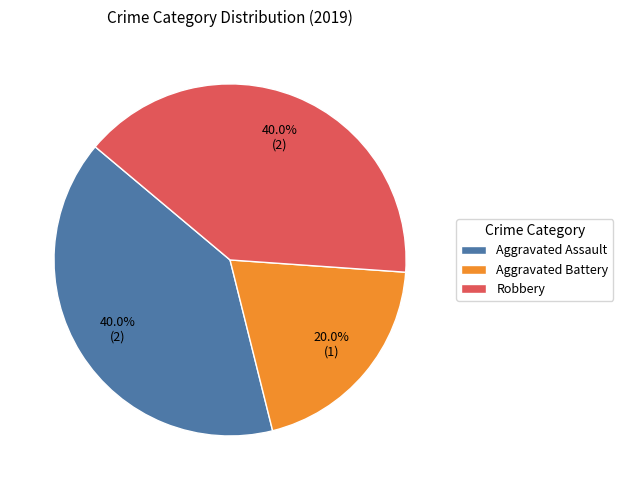

To the nearest percent, what is the average slice percentage?

33%